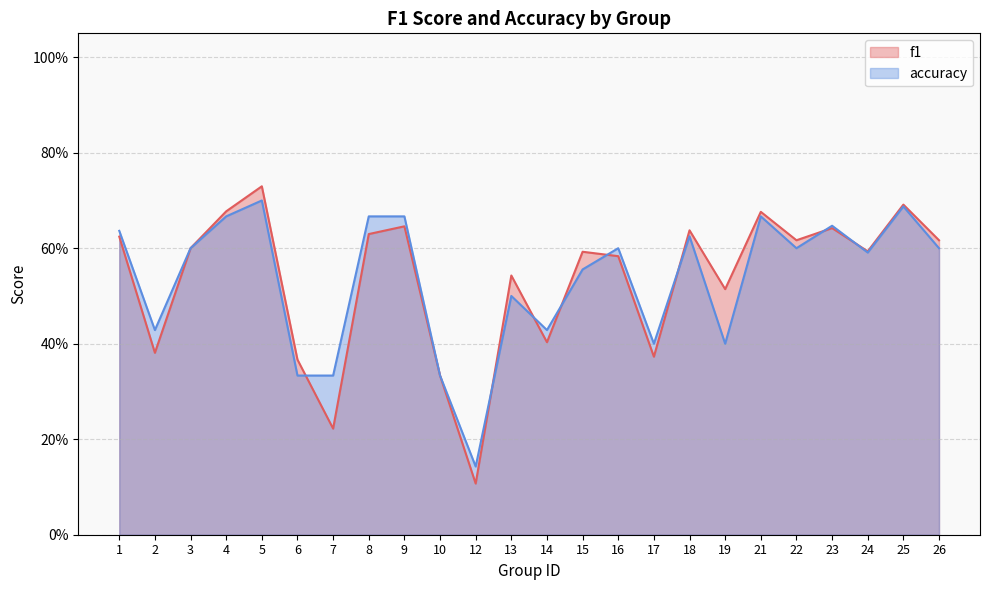

Which series has the largest range (max minus min)?

f1